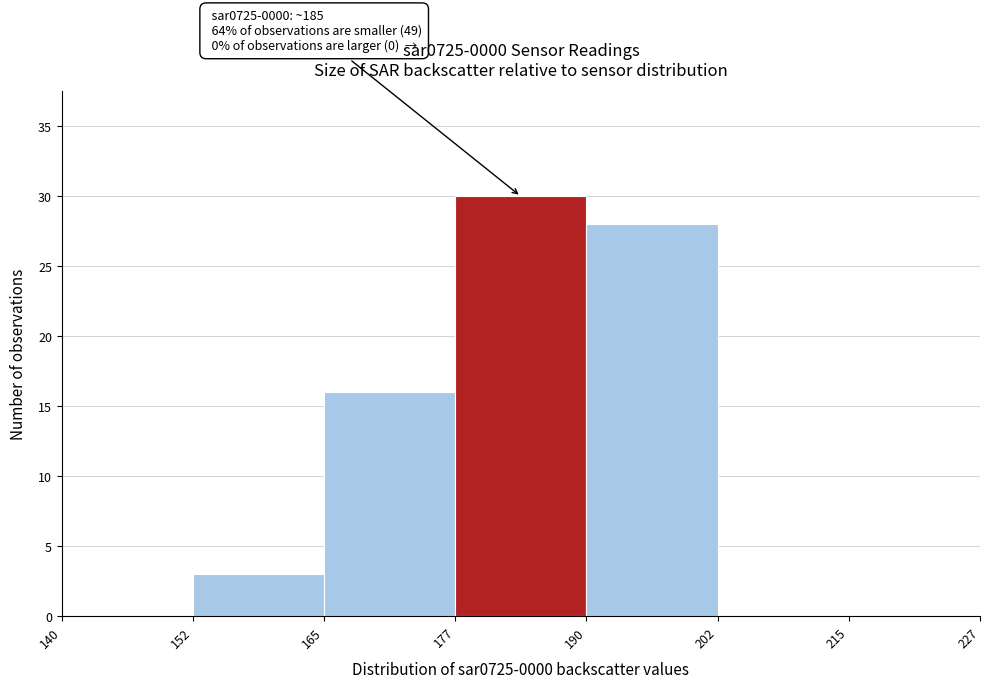

Over which range of the x-axis is the bar tallest?

177 to 190